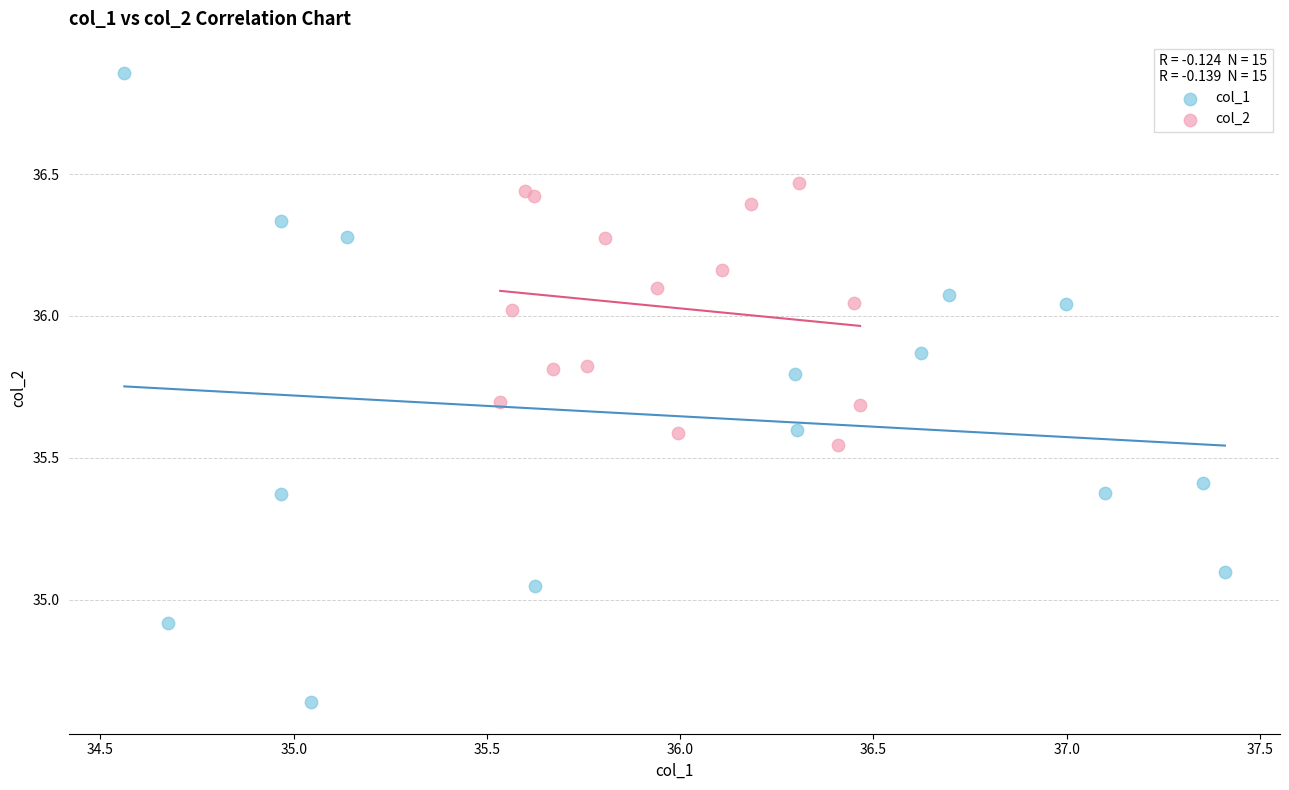

Which series contains the highest Y value?

col_1